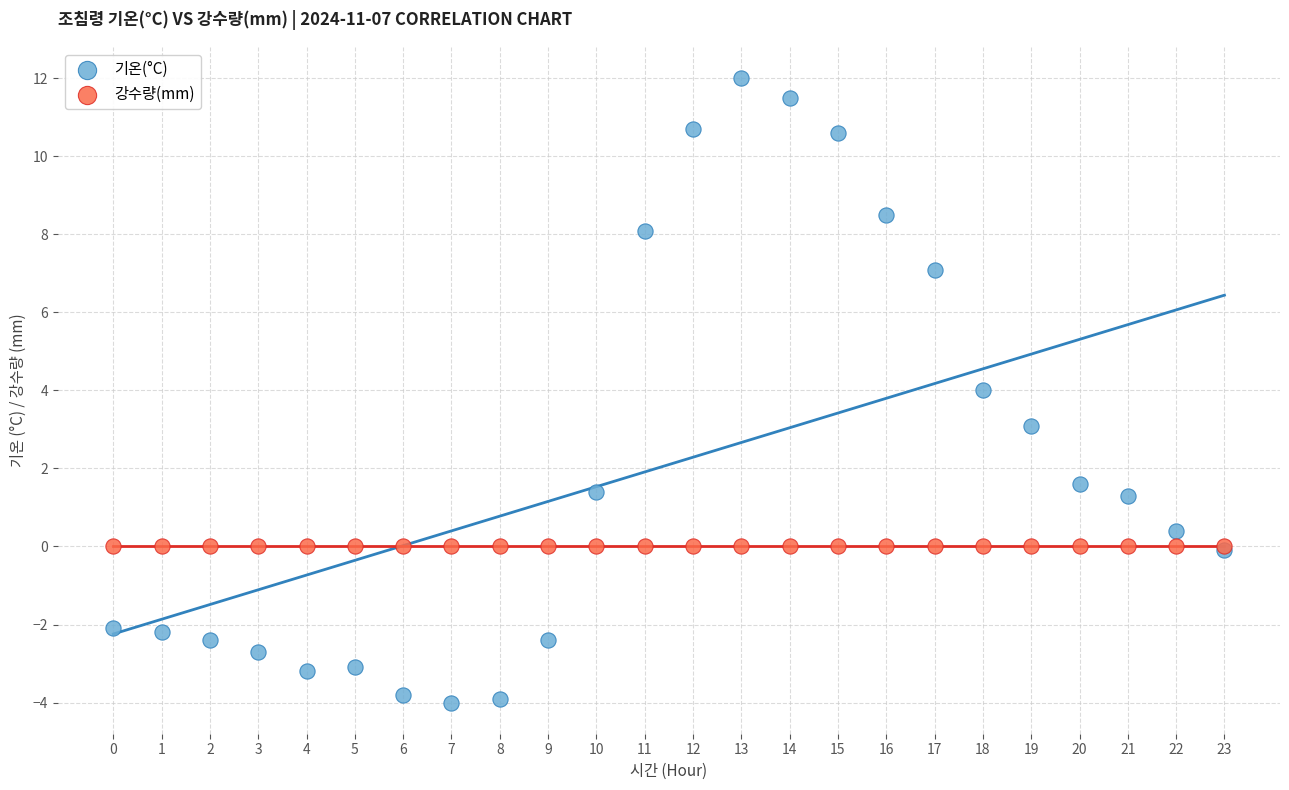

Which series contains the lowest Y value?

기온(°C)